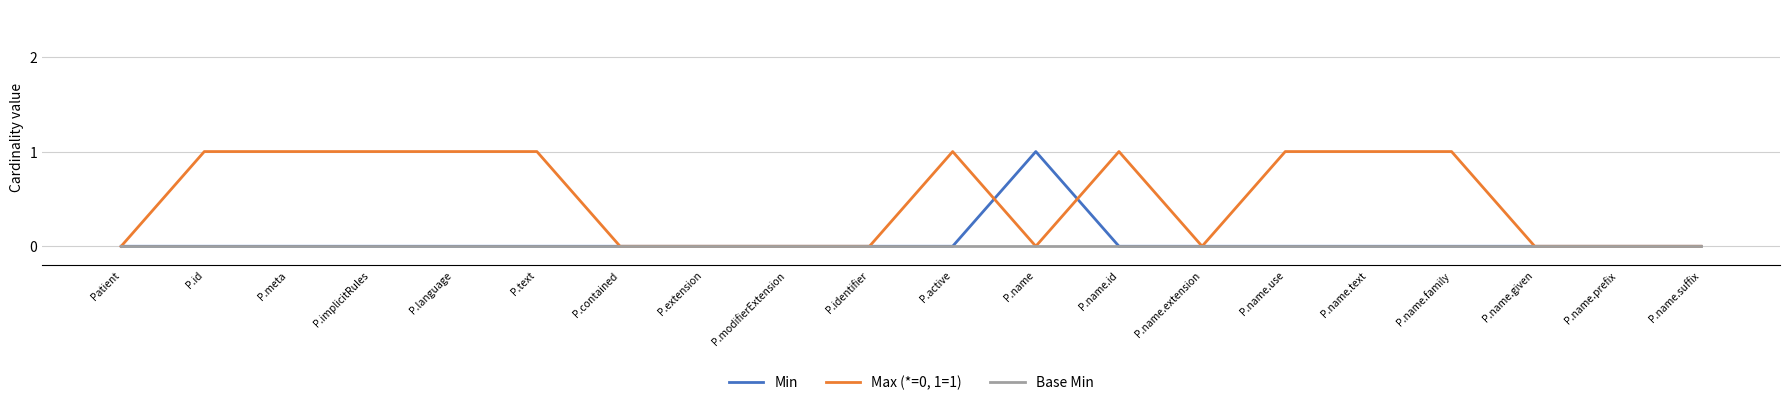

Which series has the largest total across all categories?

Max (*=0, 1=1)